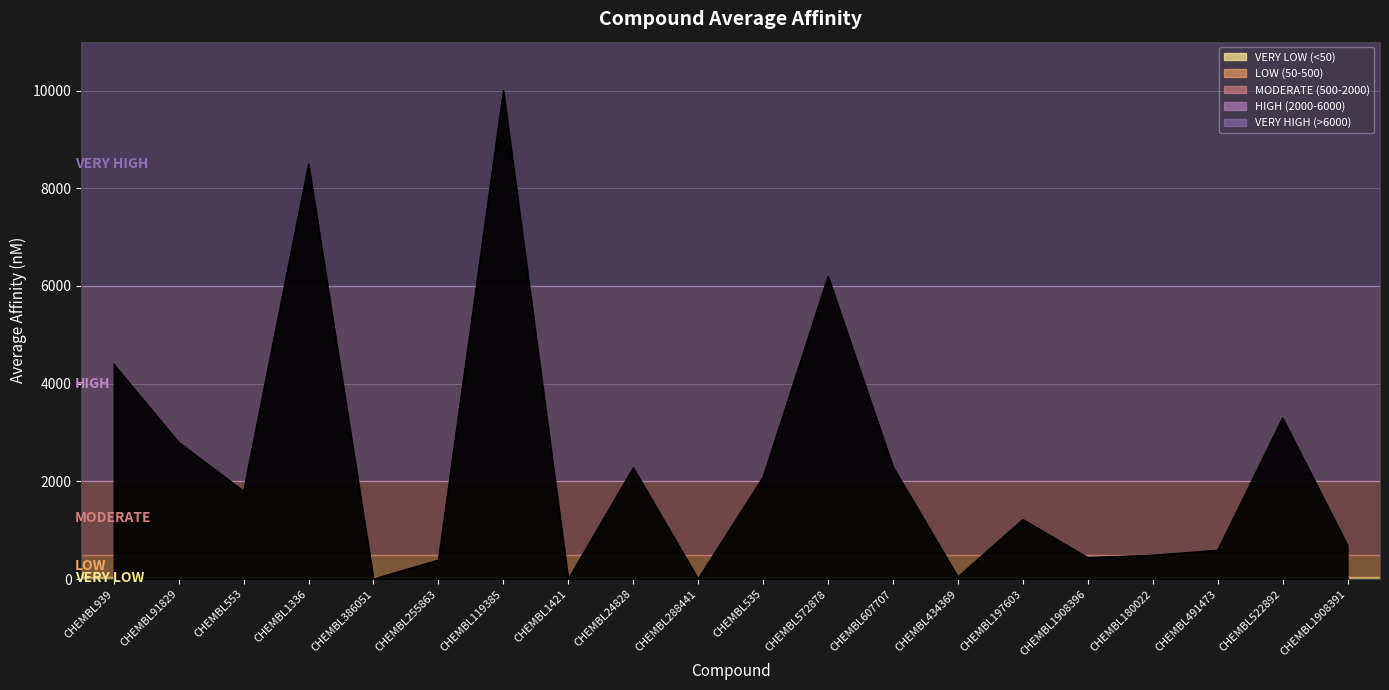

The value at CHEMBL535 is 2090.0. True or false?

True